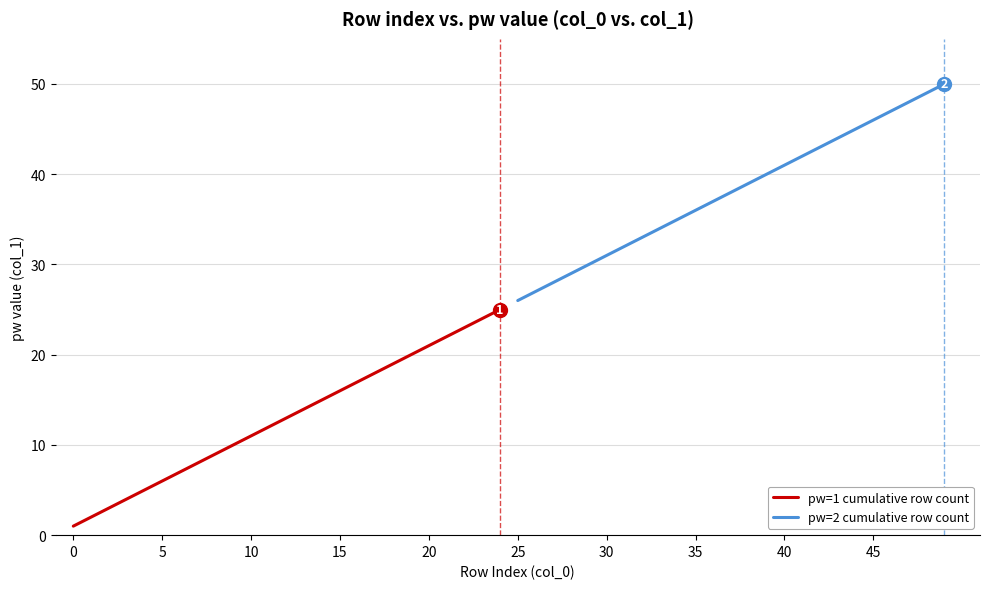

Reading left to right, extract all data points from this chart.

pw=1 cumulative row count: 1	2	3	4	5	6	7	8	9	10	11	12	13	14	15	16	17	18	19	20	21	22	23	24	25
pw=2 cumulative row count: 26	27	28	29	30	31	32	33	34	35	36	37	38	39	40	41	42	43	44	45	46	47	48	49	50